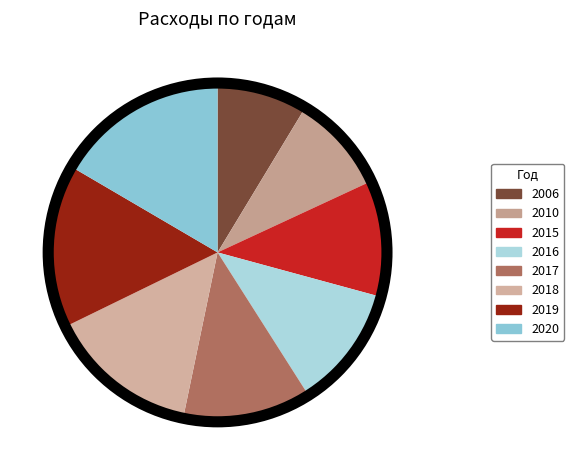

To the nearest percent, what portion does 2017 represent?

12%